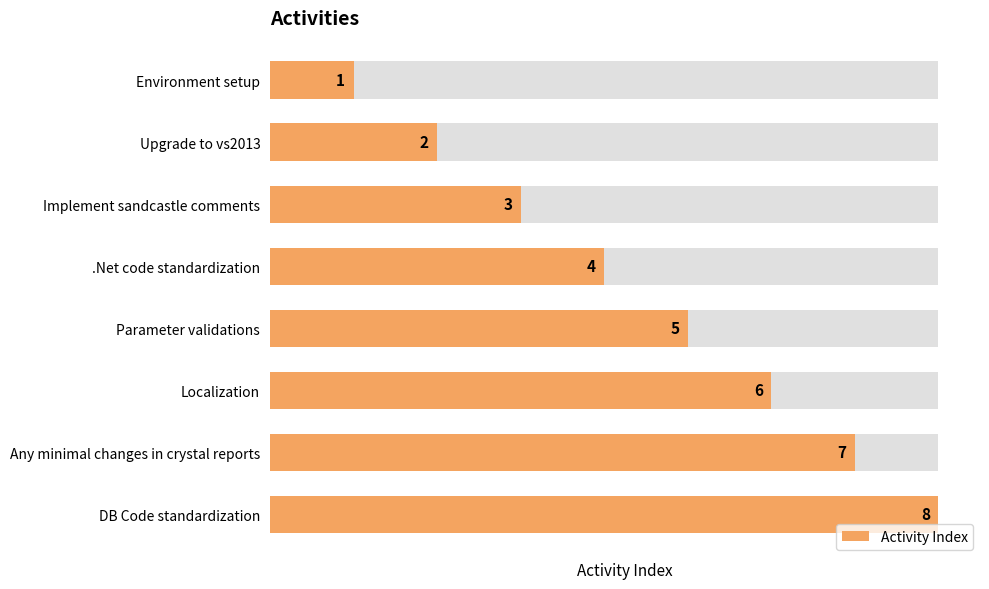

Reading left to right, extract all data points from this chart.

1	2	3	4	5	6	7	8